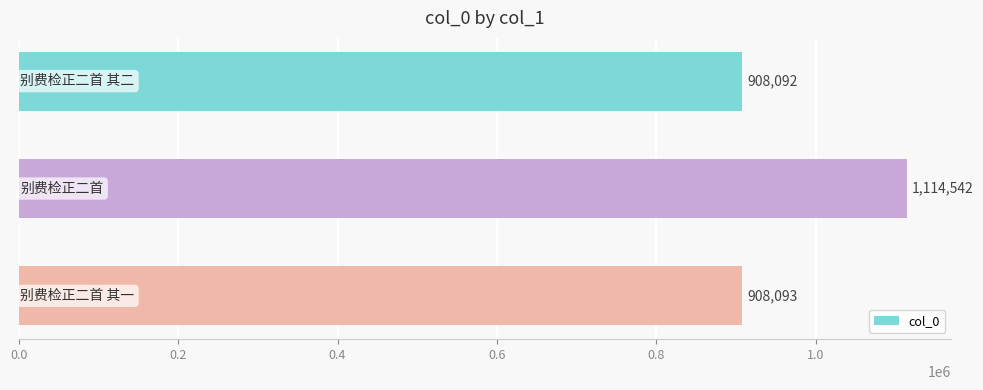

What is the greatest value displayed?

1114542